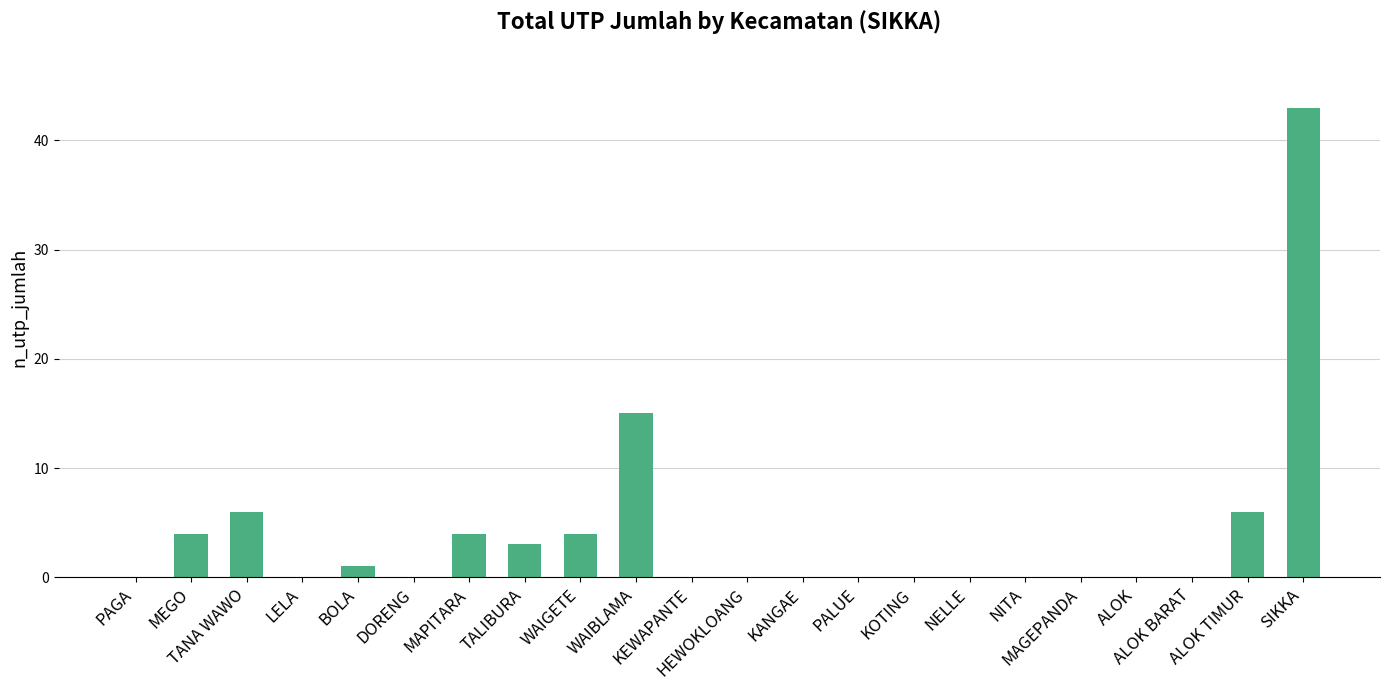

Reading left to right, what are all the values shown in this chart?

PAGA=0	MEGO=4	TANA WAWO=6	LELA=0	BOLA=1	DORENG=0	MAPITARA=4	TALIBURA=3	WAIGETE=4	WAIBLAMA=15	KEWAPANTE=0	HEWOKLOANG=0	KANGAE=0	PALUE=0	KOTING=0	NELLE=0	NITA=0	MAGEPANDA=0	ALOK=0	ALOK BARAT=0	ALOK TIMUR=6	SIKKA=43